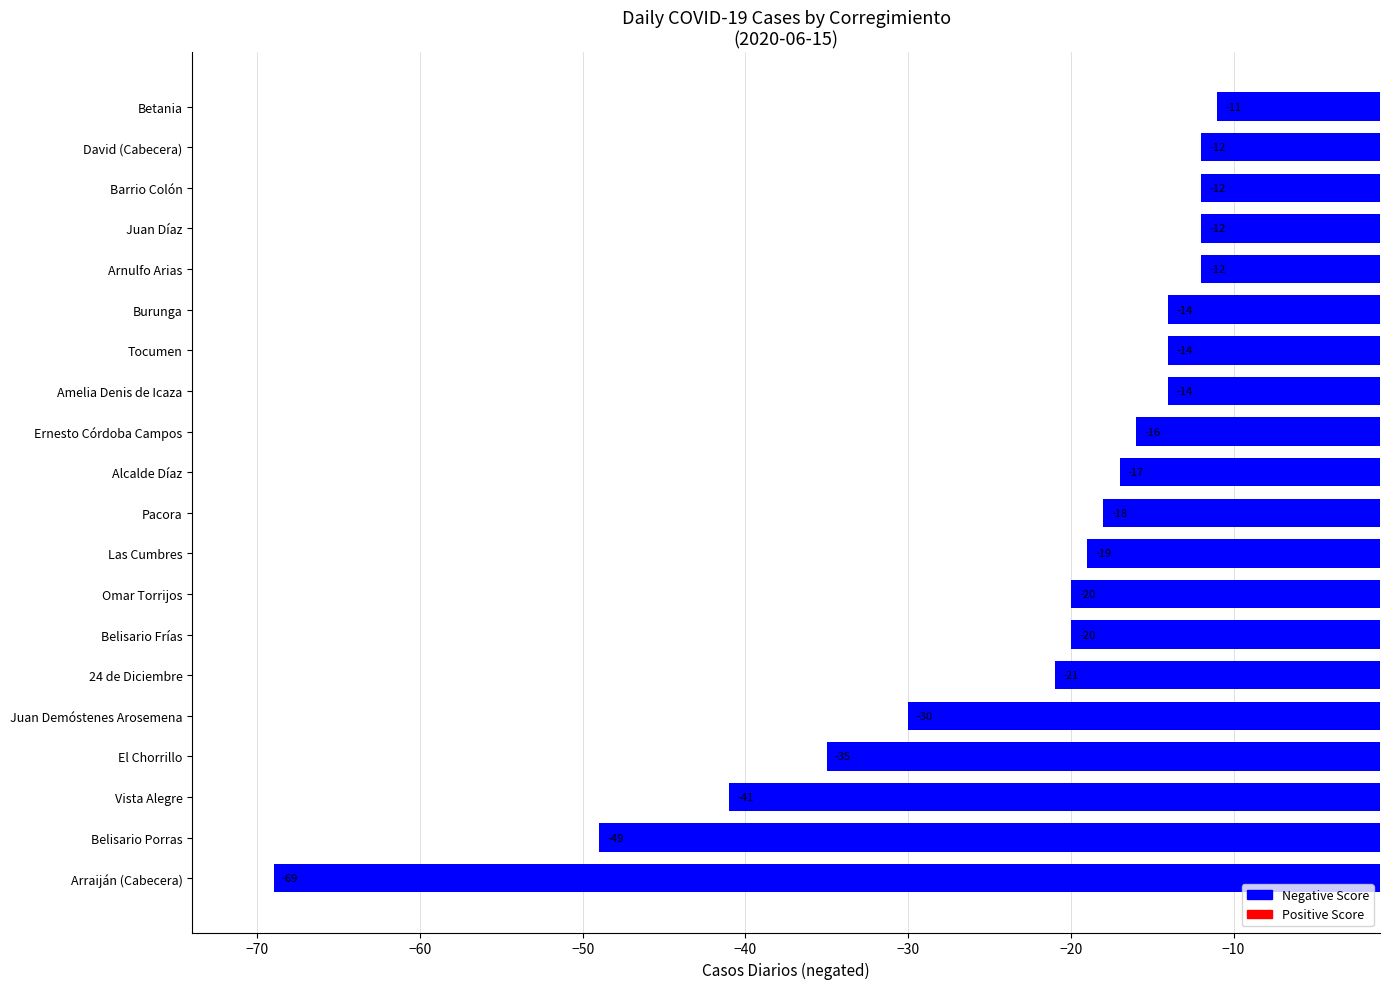

How many values exceed -17?

9